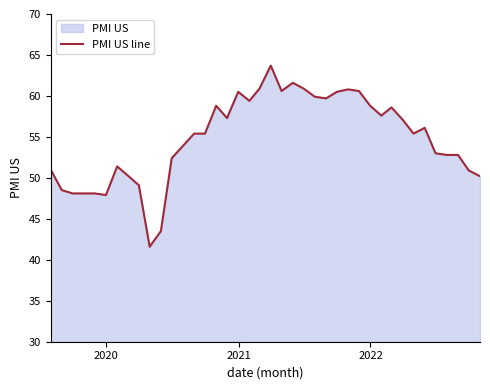

What is the value of the 2nd point from the left?

48.5